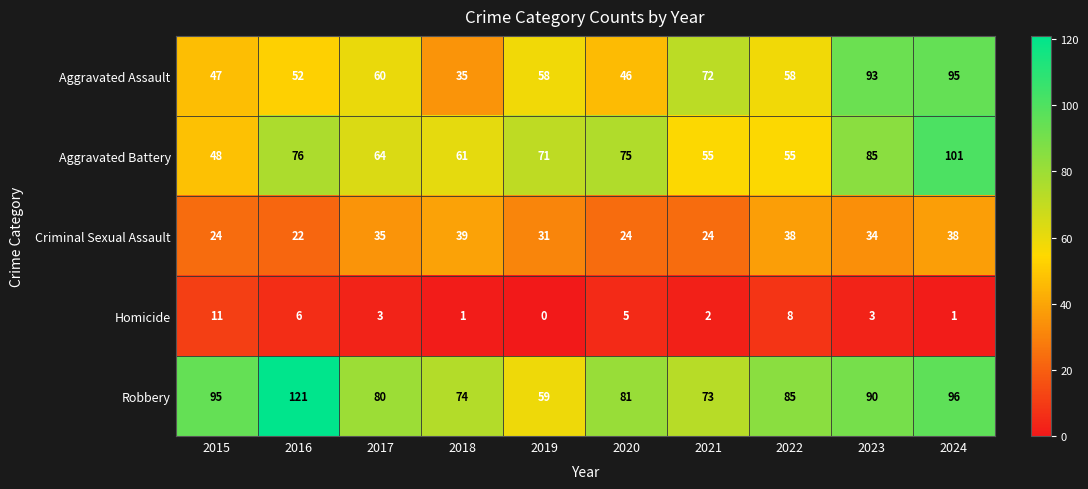

Rank the series at 2019 from lowest to highest value.

Homicide, Criminal Sexual Assault, Aggravated Assault, Robbery, Aggravated Battery